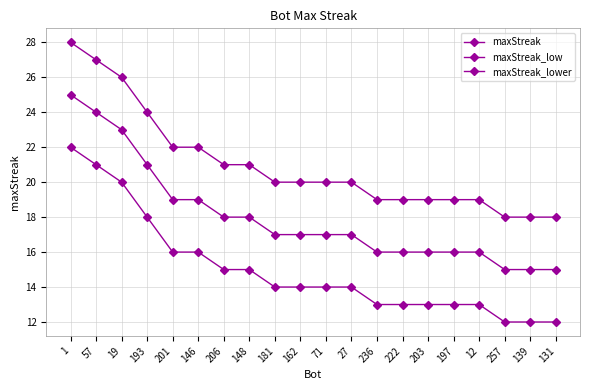

At how many categories does at least one series exceed 24?

3